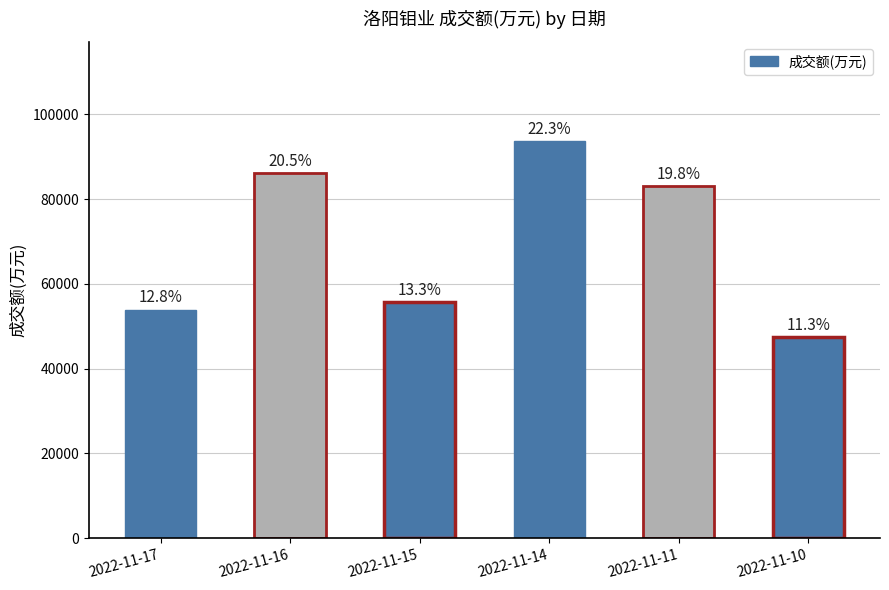

What is the value of the 3rd bar from the left?

55710